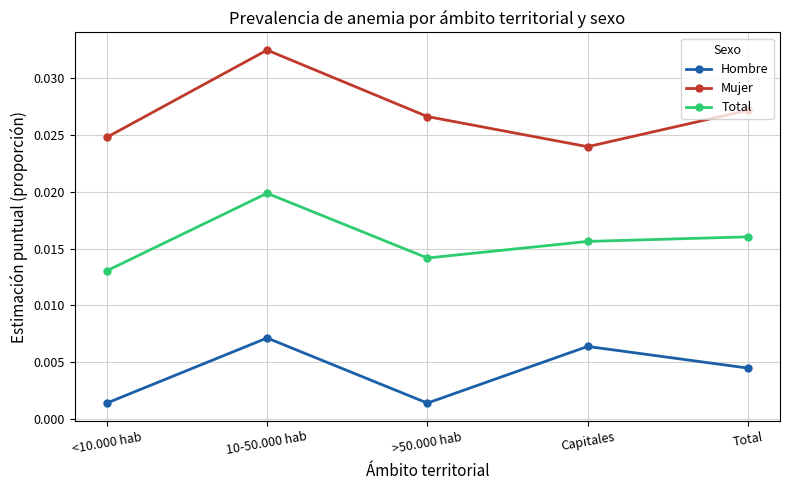

Which series has the largest total across all categories?

Mujer